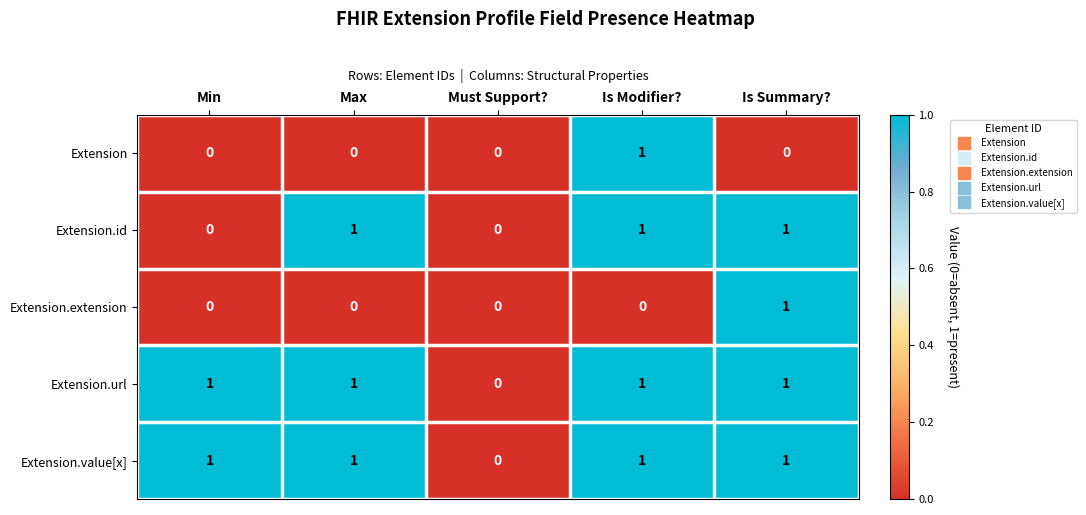

Reading right to left, extract all data points from this chart.

Extension: Is Summary?=0	Is Modifier?=1	Must Support?=0	Max=0	Min=0
Extension.id: Is Summary?=1	Is Modifier?=1	Must Support?=0	Max=1	Min=0
Extension.extension: Is Summary?=1	Is Modifier?=0	Must Support?=0	Max=0	Min=0
Extension.url: Is Summary?=1	Is Modifier?=1	Must Support?=0	Max=1	Min=1
Extension.value[x]: Is Summary?=1	Is Modifier?=1	Must Support?=0	Max=1	Min=1